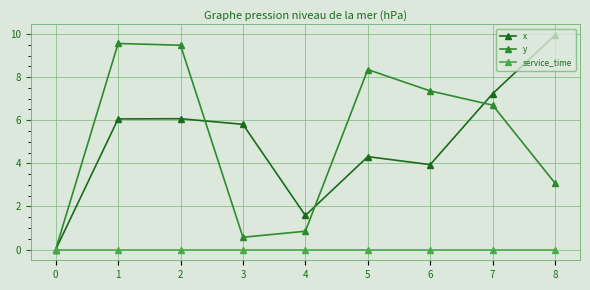

Which series changed the most between 6 and 7?

x